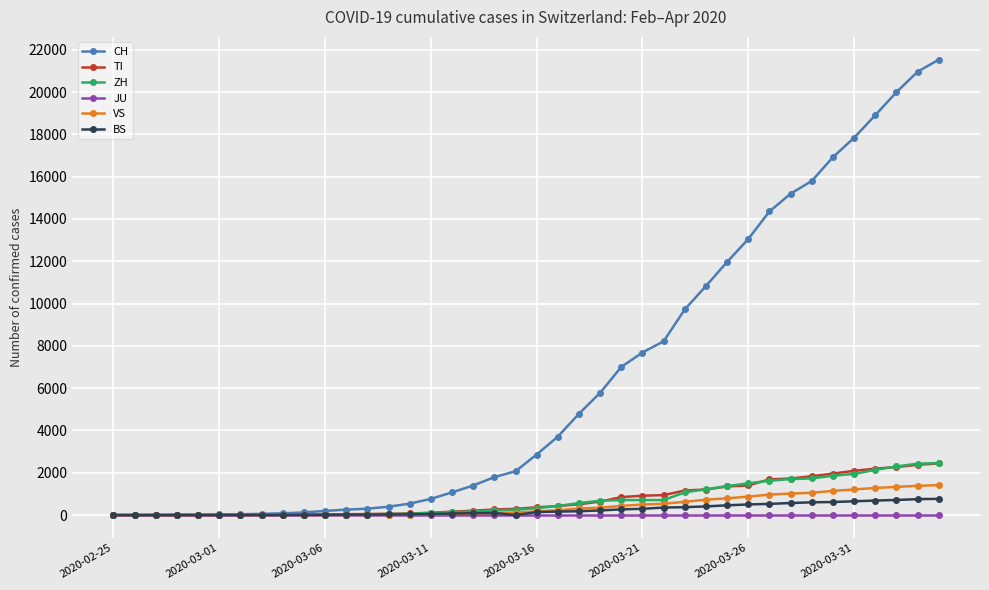

Which series has the largest total across all categories?

CH